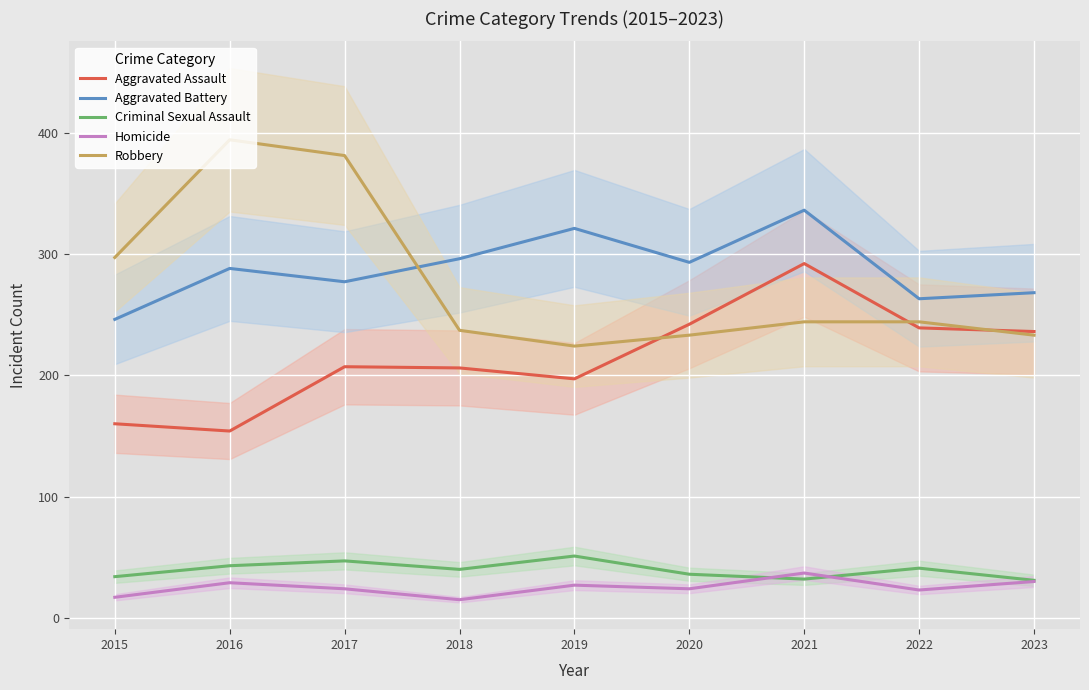

Which label corresponds to the largest value in the chart?

2016